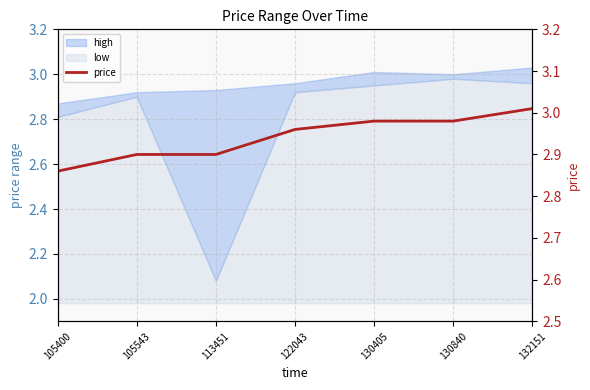

Does the chart have visible grid lines?

Yes